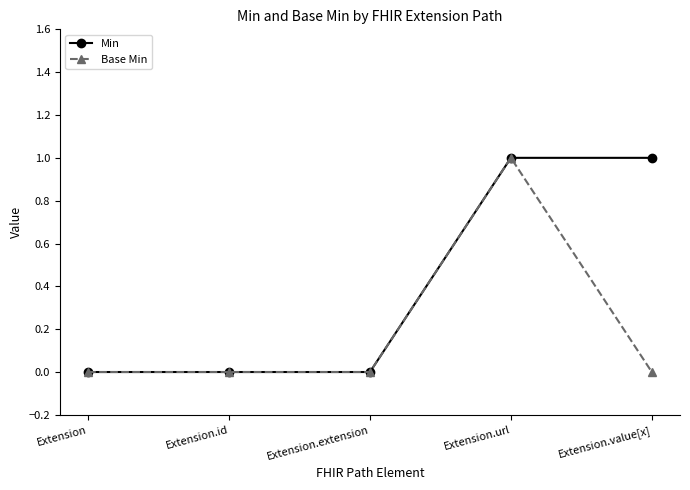

What is the sum of the Base Min values at Extension.url and Extension.extension?

1